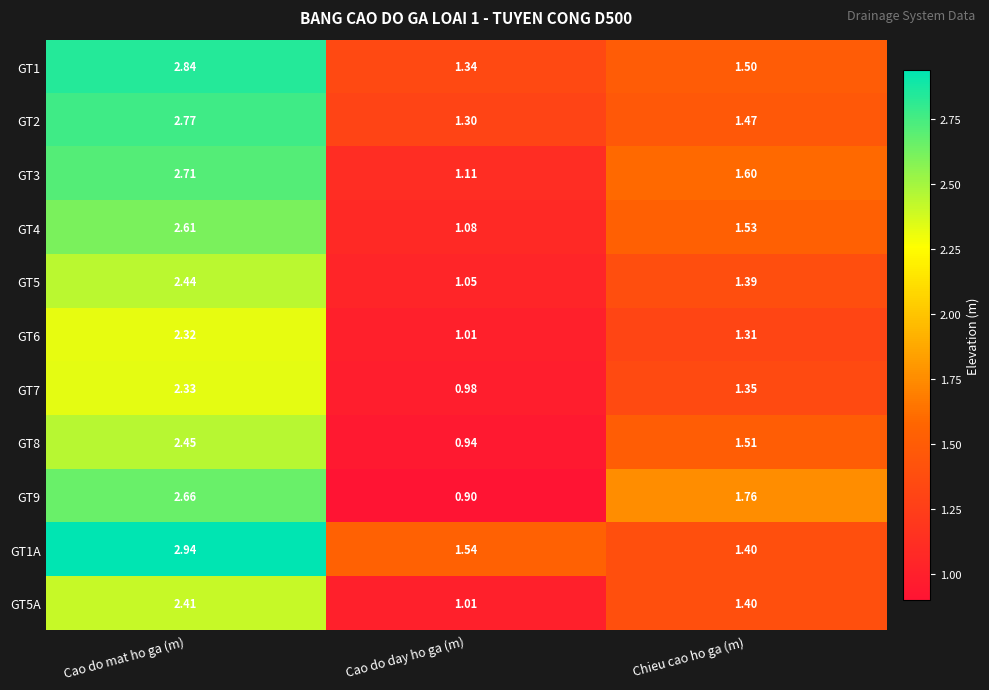

Where is GT1A nearest to the value 2?

Cao do day ho ga (m)